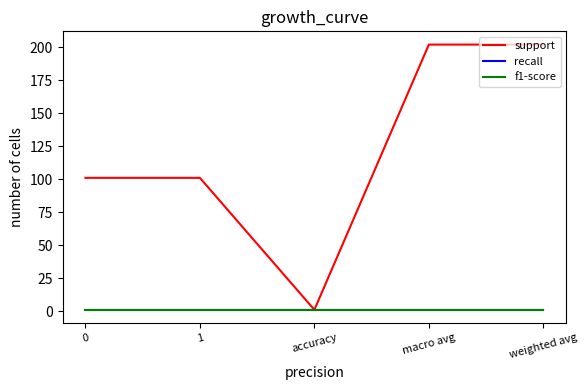

Is this an area chart (filled region under the line)?

No